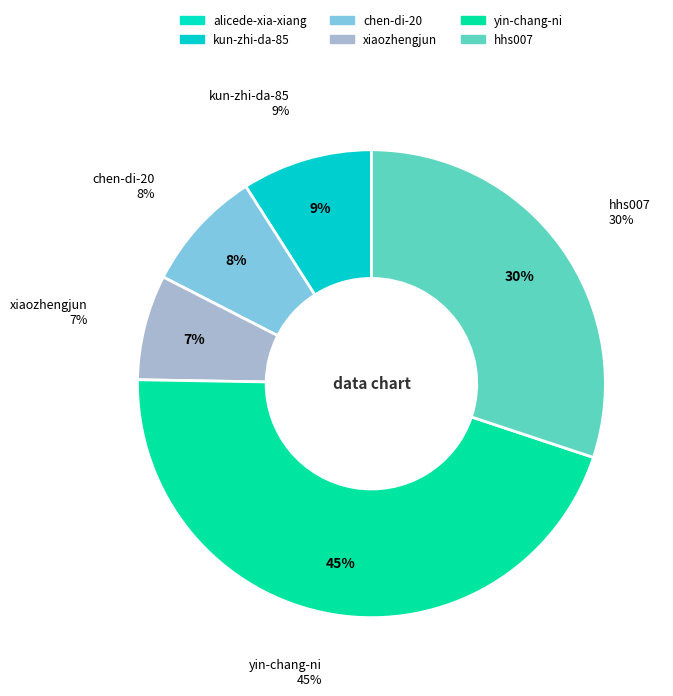

Rank the categories by value from lowest to highest.

alicede-xia-xiang, xiaozhengjun, chen-di-20, kun-zhi-da-85, hhs007, yin-chang-ni